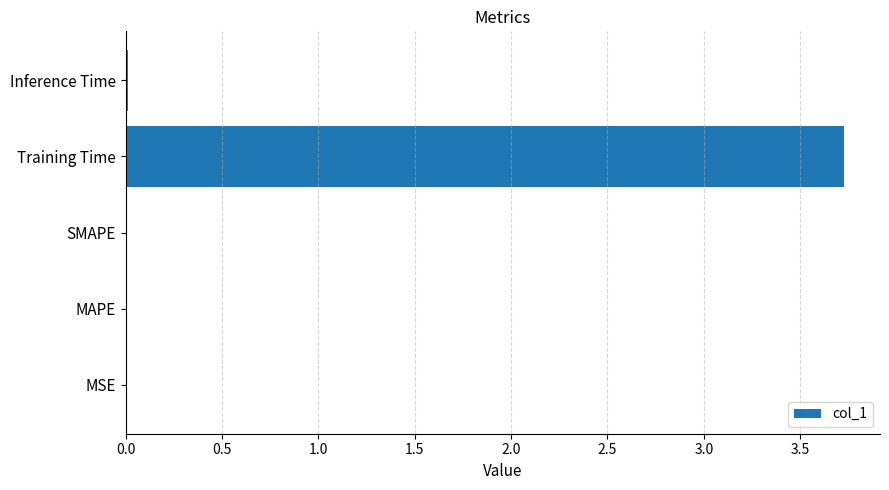

What is the sum of all values?

3.8